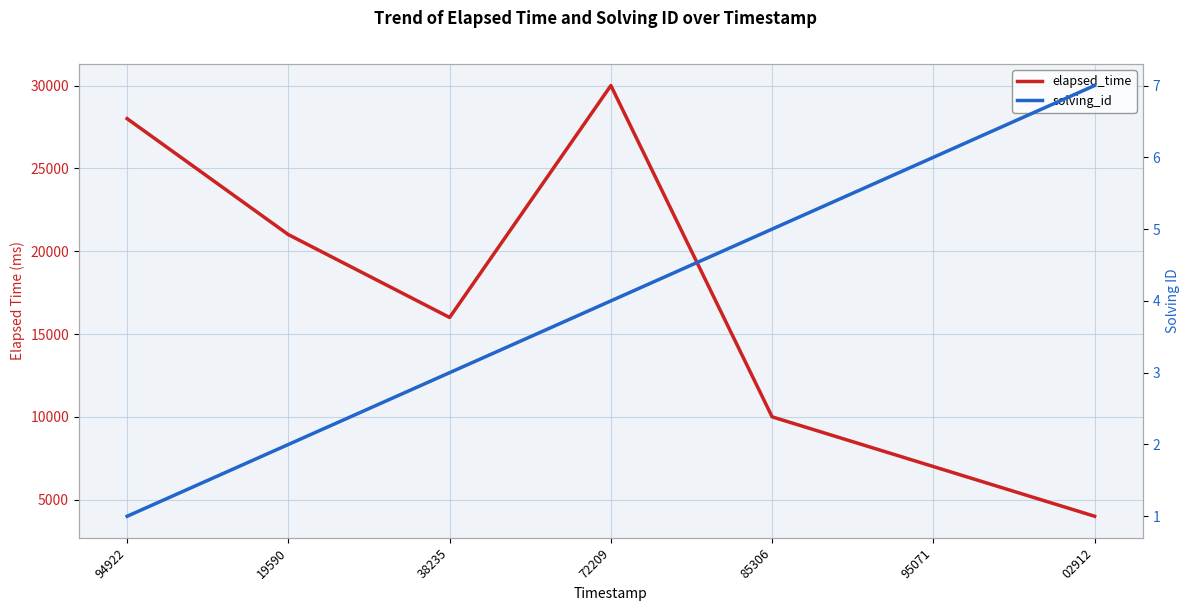

List the labels in order of elapsed_time value, smallest first.

02912, 95071, 85306, 38235, 19590, 94922, 72209